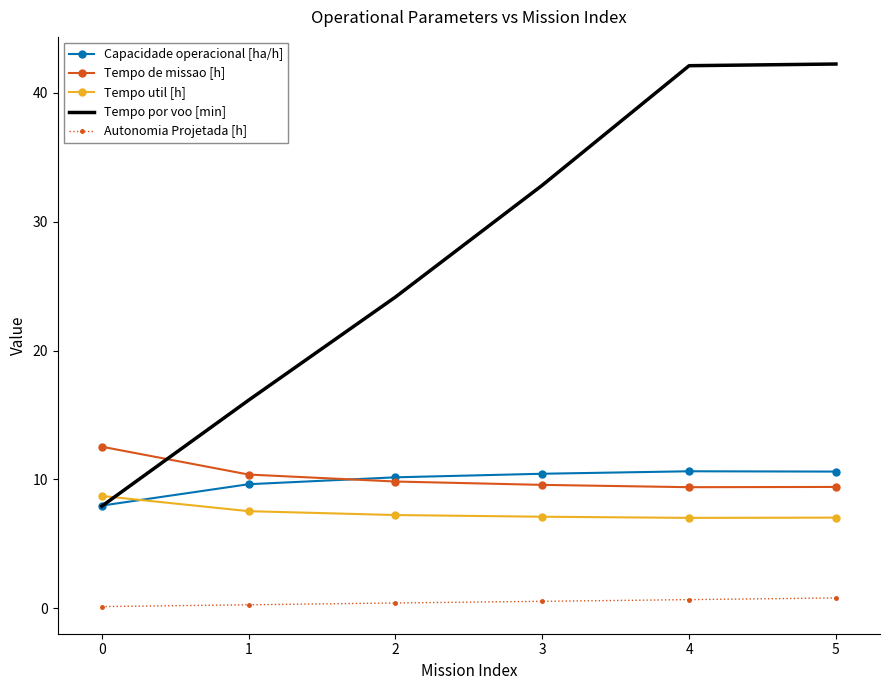

What is the maximum value shown in the chart?

42.2